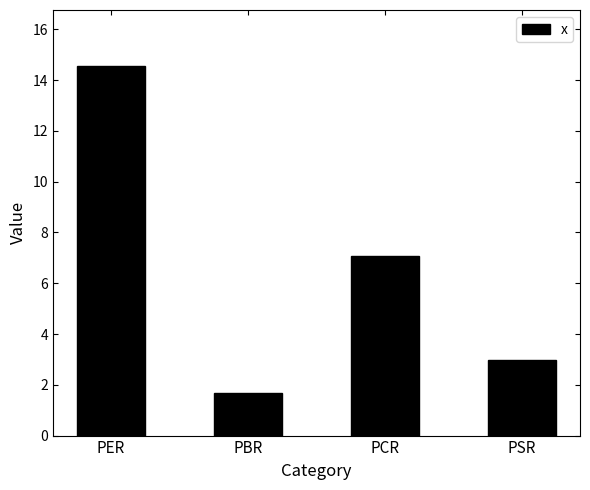

What is the difference between the second highest and minimum values?

5.4